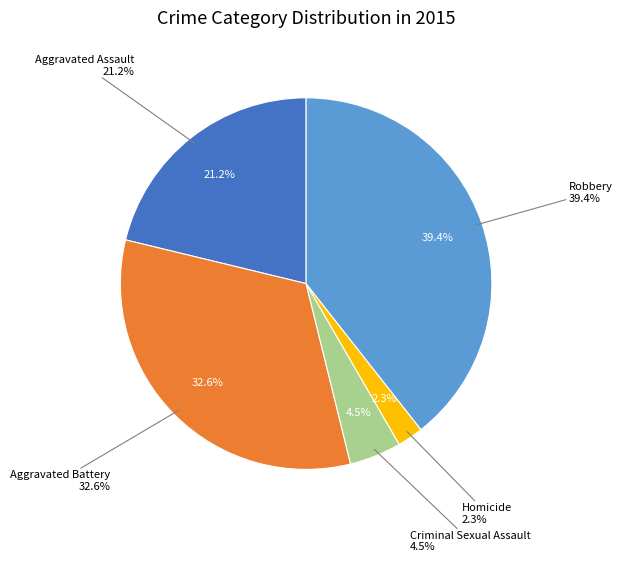

How many slices are in this pie chart?

5